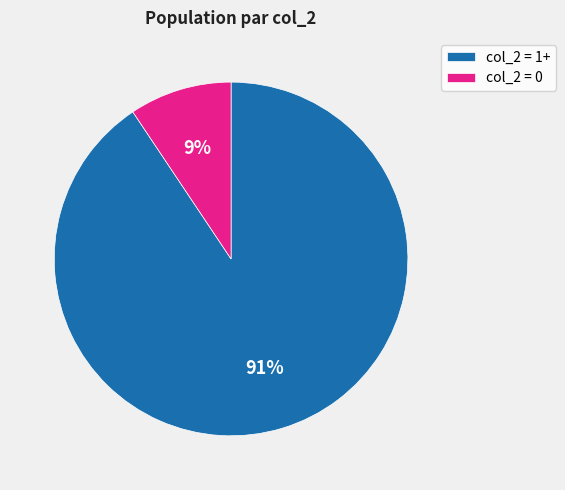

To the nearest percent, what portion does col_2 = 1+ represent?

91%